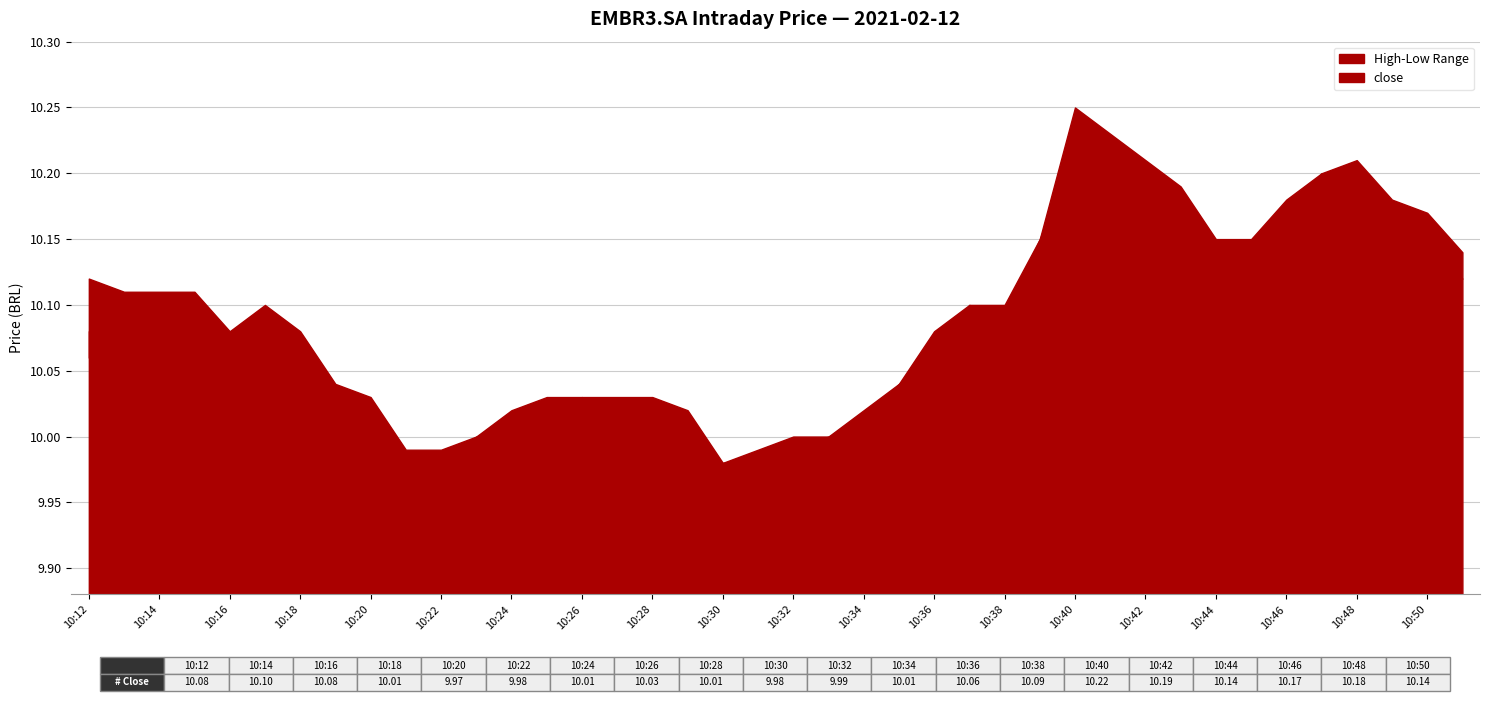

Count the number of data series in this chart.

1